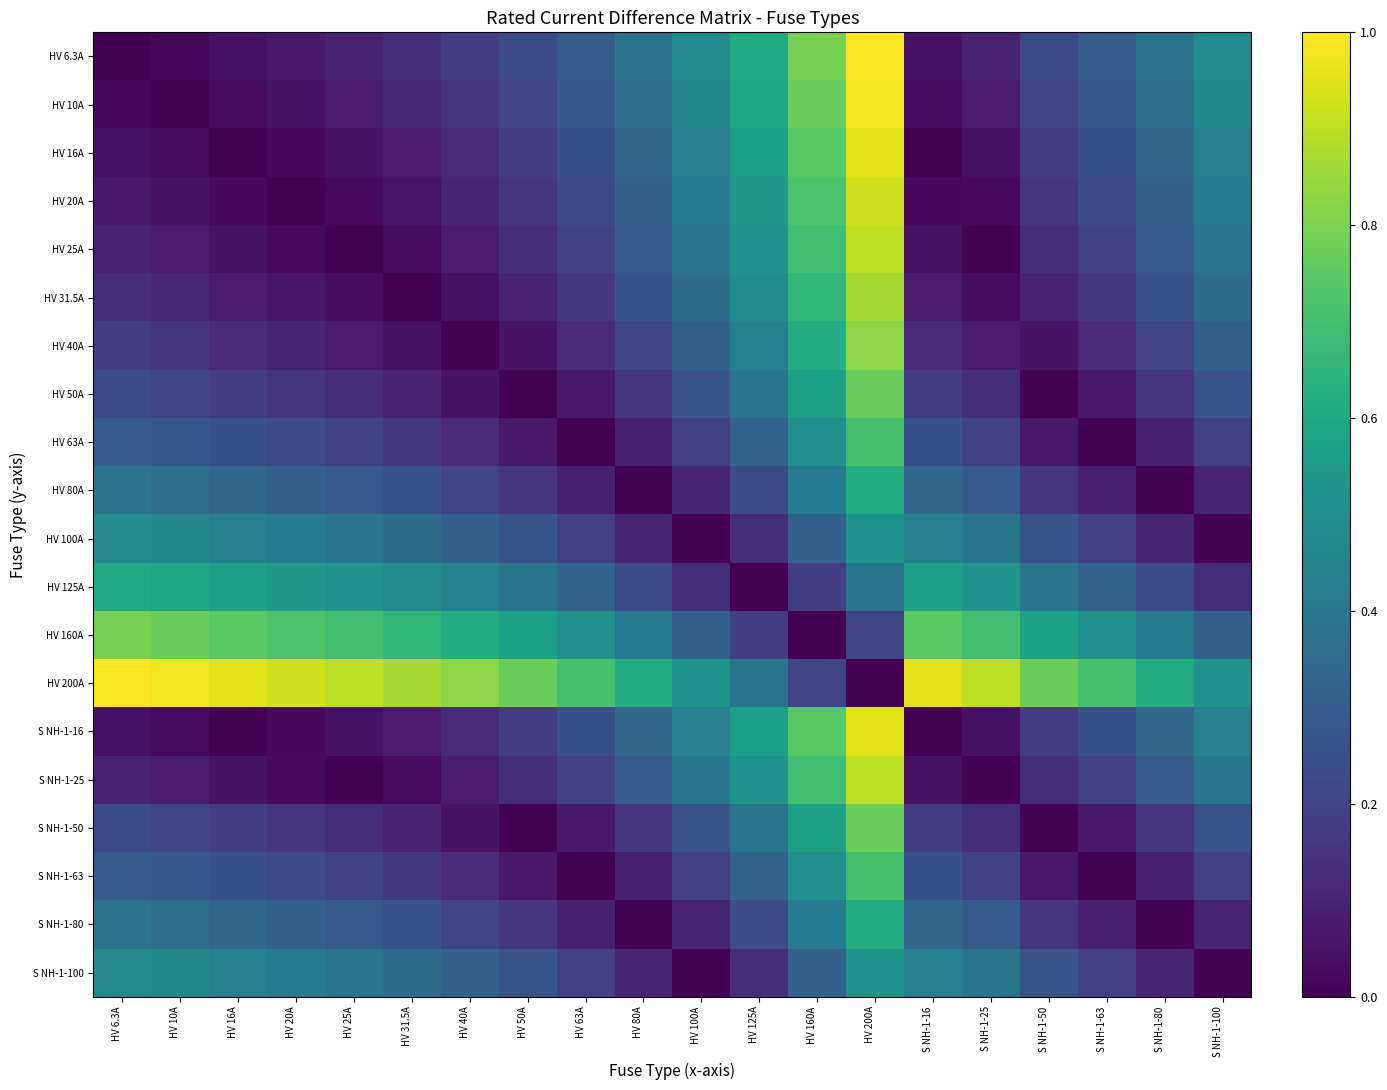

Which has a higher value, S NH-1-50 or HV 25A?

S NH-1-50